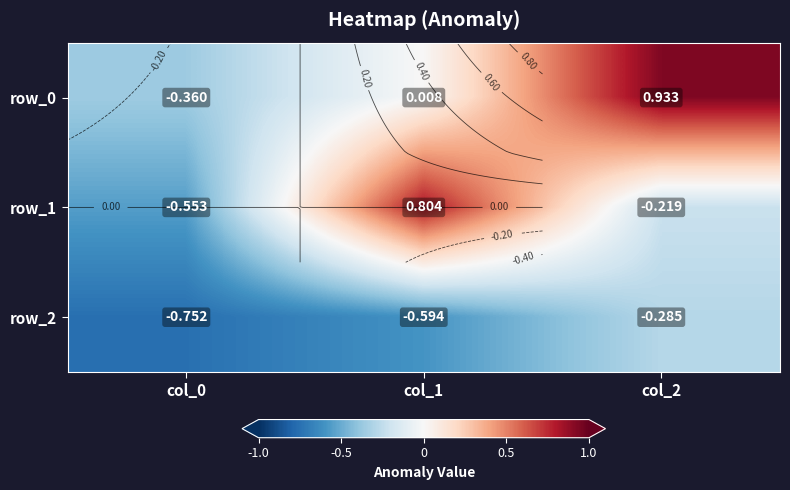

Where is row_0 nearest to the value 0?

col_1